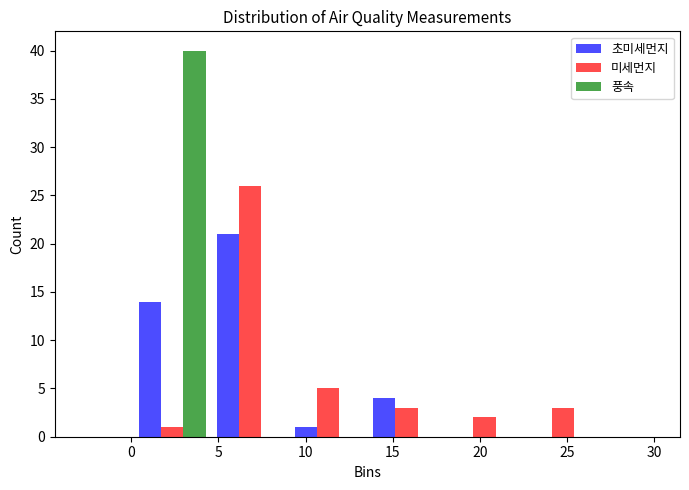

In the 초미세먼지 series, which range on the x-axis has the tallest bar?

4.5 to 9.0